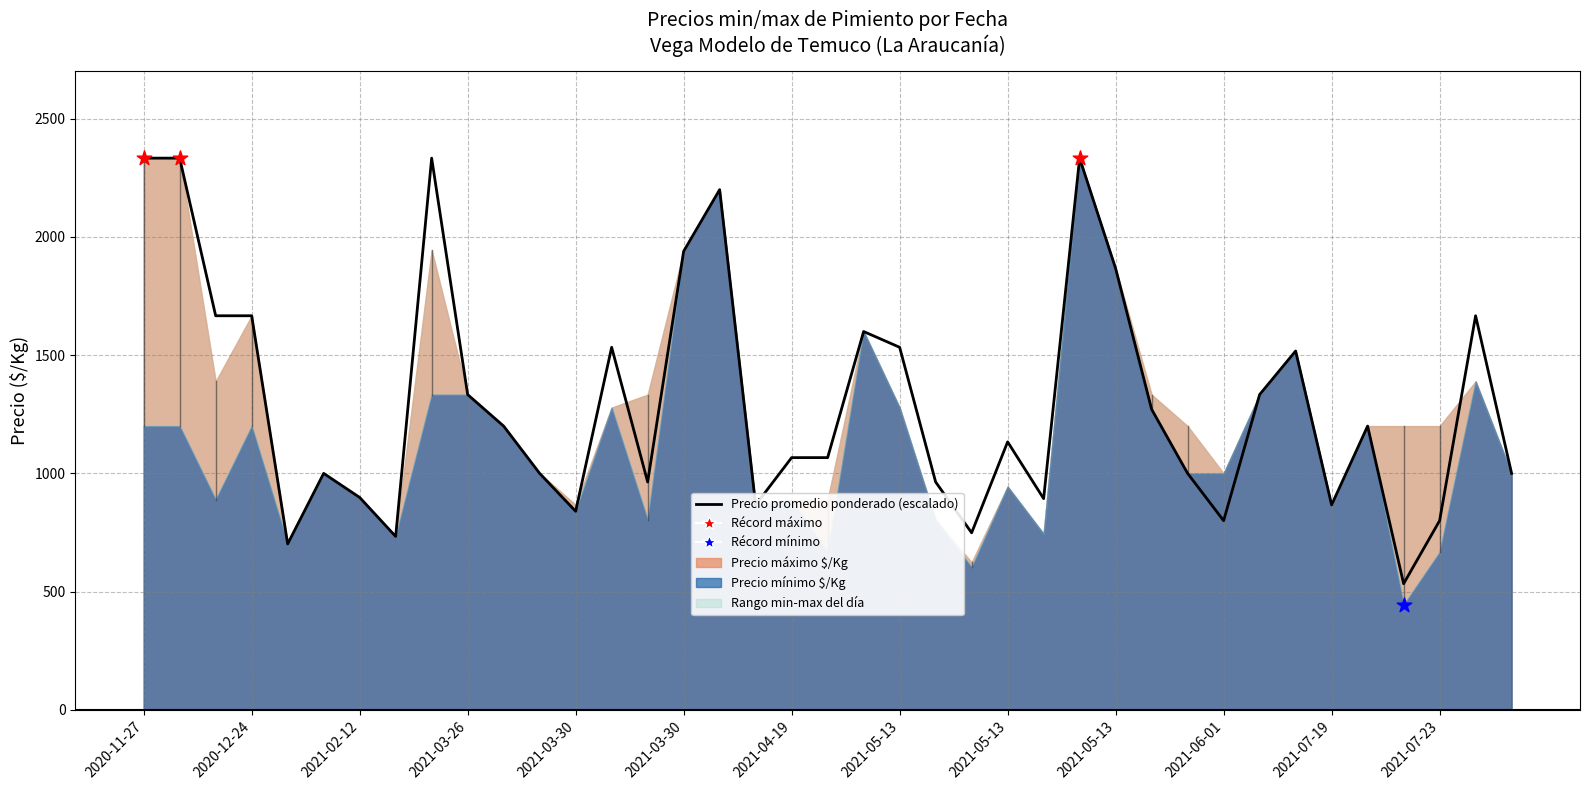

What is the change in value from 2021-02-12 to 28?

-395.7